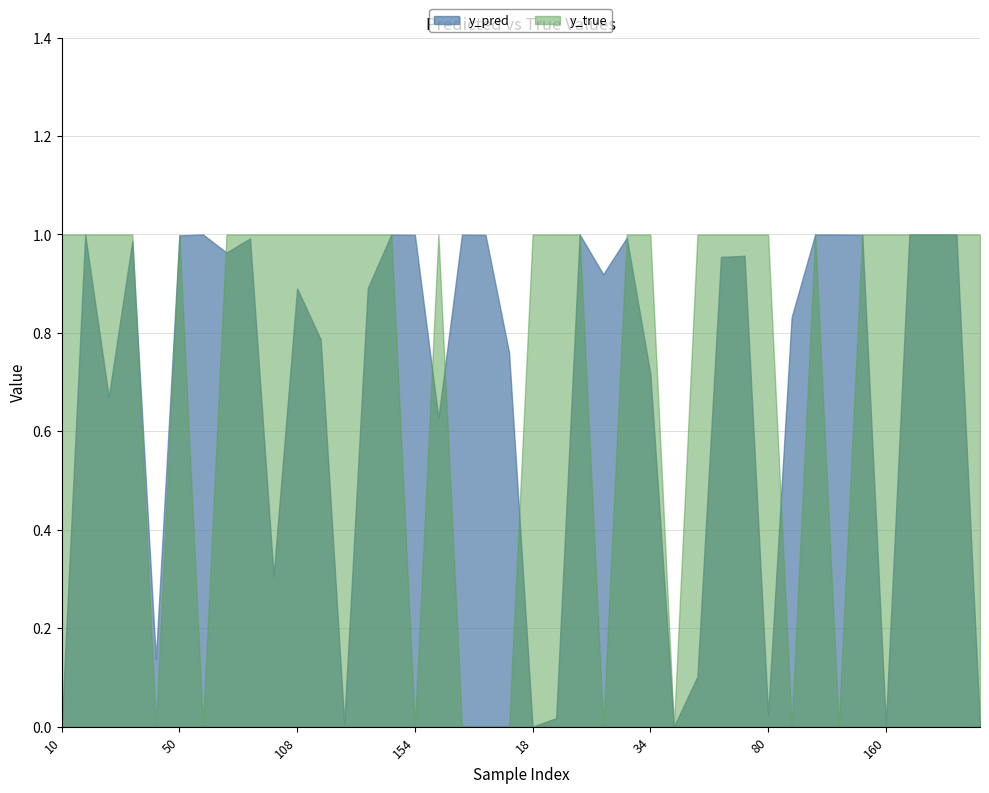

Between 110 and 112, which series saw the biggest shift?

y_pred